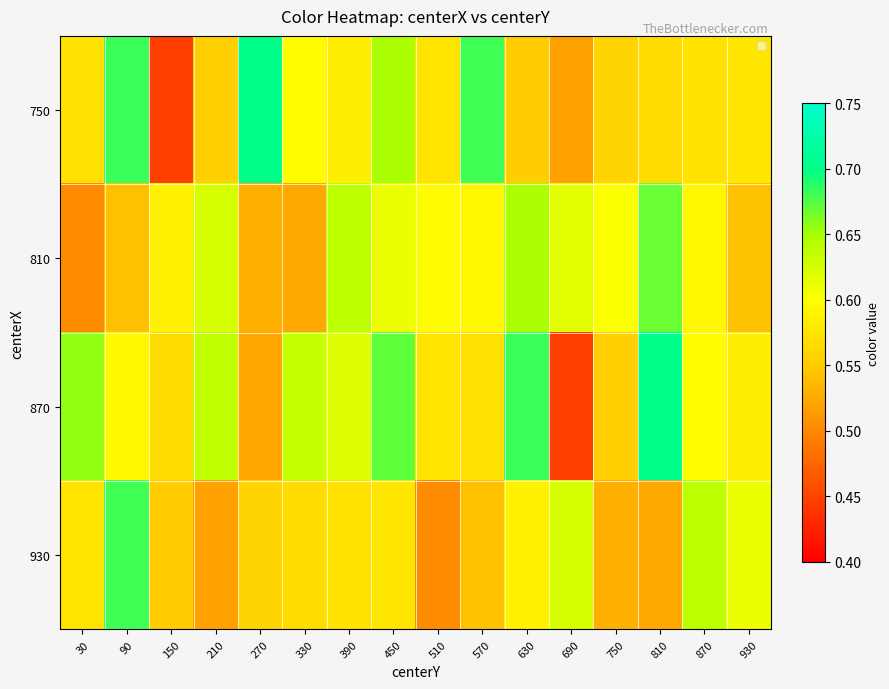

Rank the series at 90 from highest to lowest value.

750, 930, 870, 810